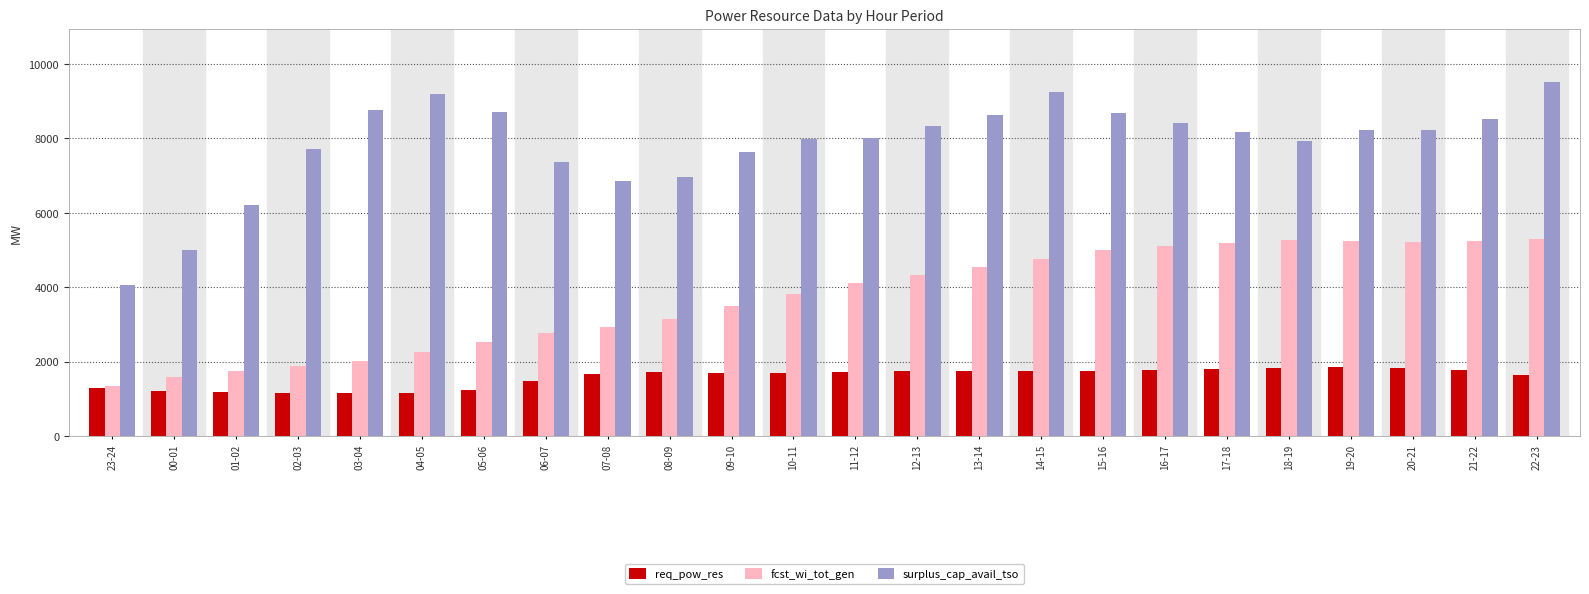

What is the label of the 8th bar from the right?

15-16